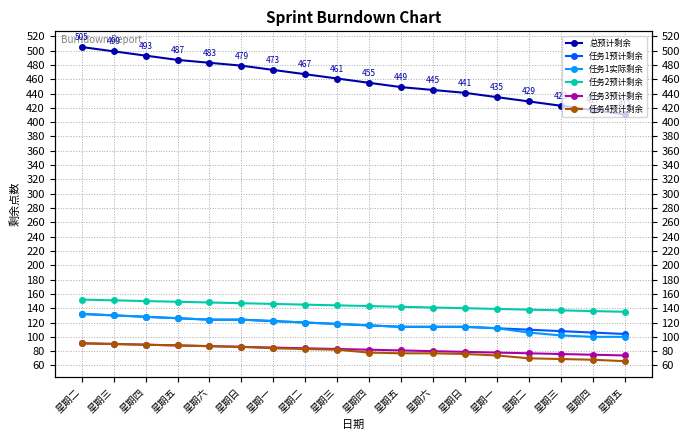

Reading right to left, extract all data points from this chart.

总预计剩余: 星期五=411	星期四=417	星期三=423	星期二=429	星期一=435	星期日=441	星期六=445	星期五=449	星期四=455	星期三=461	星期二=467	星期一=473	星期日=479	星期六=483	星期五=487	星期四=493	星期三=499	星期二=505
任务1预计剩余: 星期五=104	星期四=106	星期三=108	星期二=110	星期一=112	星期日=114	星期六=114	星期五=114	星期四=116	星期三=118	星期二=120	星期一=122	星期日=124	星期六=124	星期五=126	星期四=128	星期三=130	星期二=132
任务1实际剩余: 星期五=100	星期四=100	星期三=102	星期二=106	星期一=112	星期日=114	星期六=114	星期五=114	星期四=116	星期三=118	星期二=120	星期一=122	星期日=124	星期六=124	星期五=126	星期四=128	星期三=130	星期二=132
任务2预计剩余: 星期五=135	星期四=136	星期三=137	星期二=138	星期一=139	星期日=140	星期六=141	星期五=142	星期四=143	星期三=144	星期二=145	星期一=146	星期日=147	星期六=148	星期五=149	星期四=150	星期三=151	星期二=152
任务3预计剩余: 星期五=74	星期四=75	星期三=76	星期二=77	星期一=78	星期日=79	星期六=80	星期五=81	星期四=82	星期三=83	星期二=84	星期一=85	星期日=86	星期六=87	星期五=88	星期四=89	星期三=90	星期二=91
任务4预计剩余: 星期五=66	星期四=68	星期三=69	星期二=70	星期一=74	星期日=76	星期六=77	星期五=77	星期四=78	星期三=82	星期二=83	星期一=84	星期日=86	星期六=87	星期五=88	星期四=89	星期三=90	星期二=91